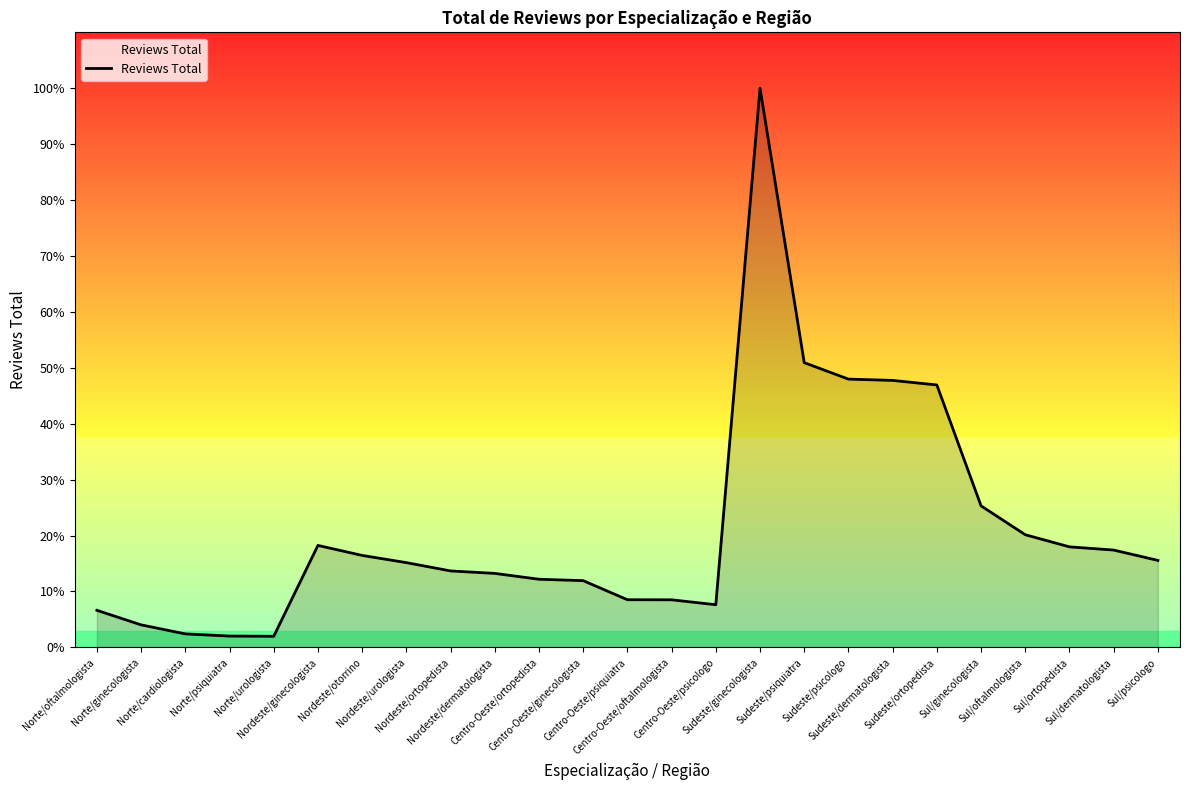

What is the average value?

25509